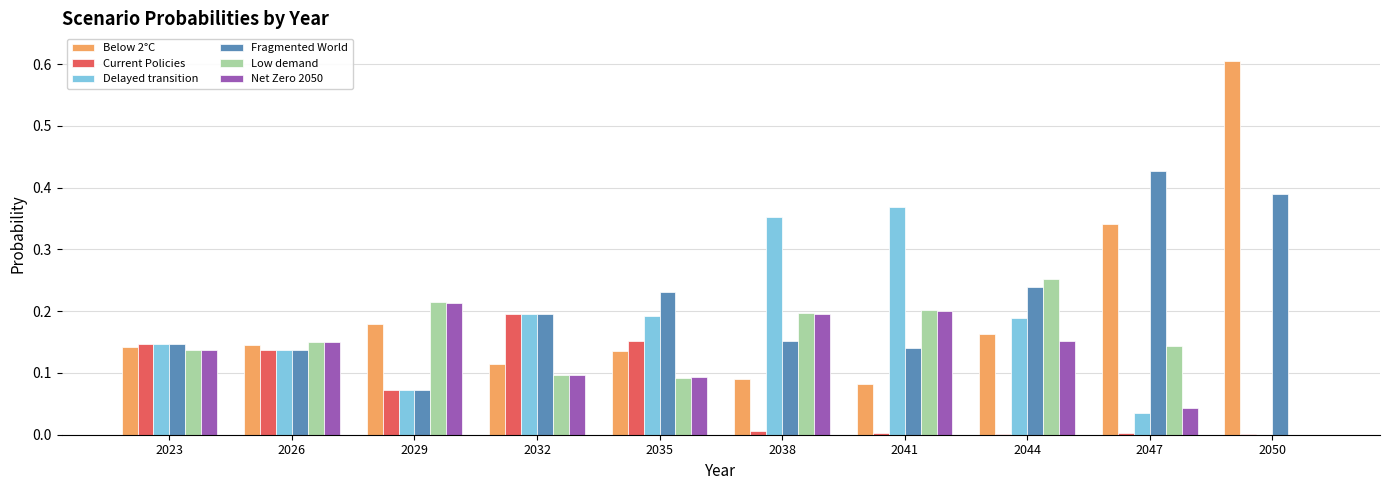

How many groups of bars are there?

10